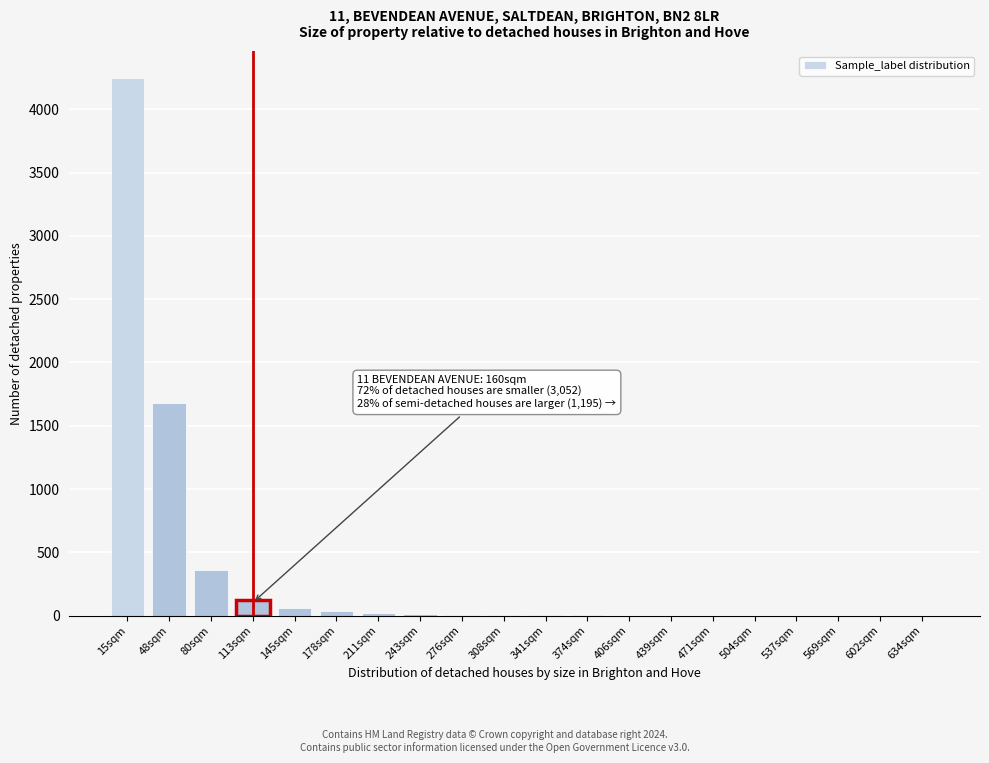

The chart shows a value of 1 at 634sqm. True or false?

True